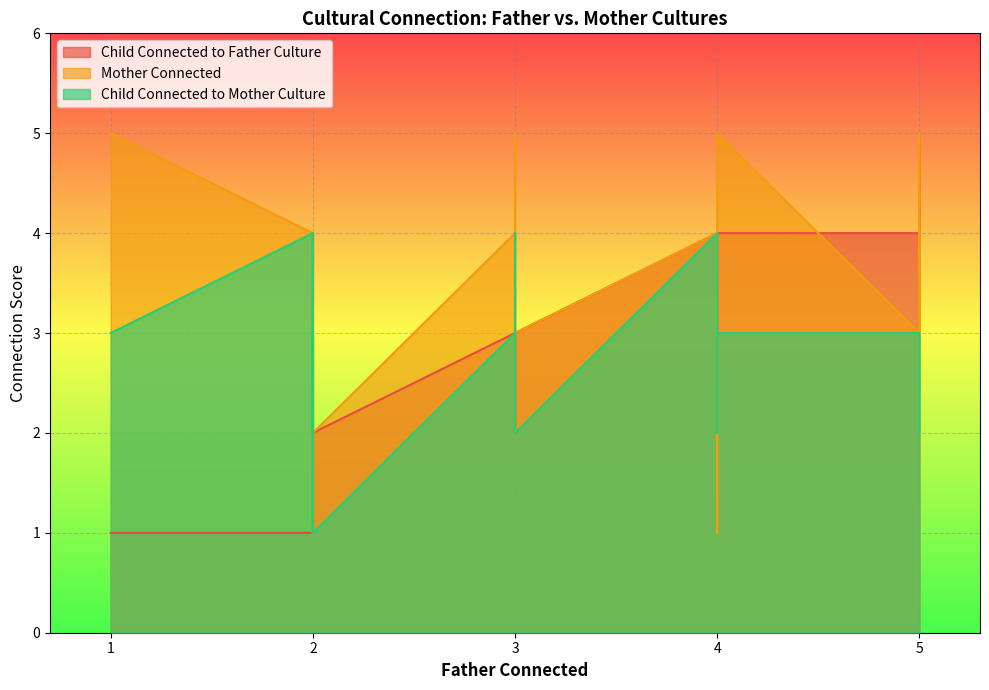

At which category does Child Connected to Mother Culture reach its first local valley?

3